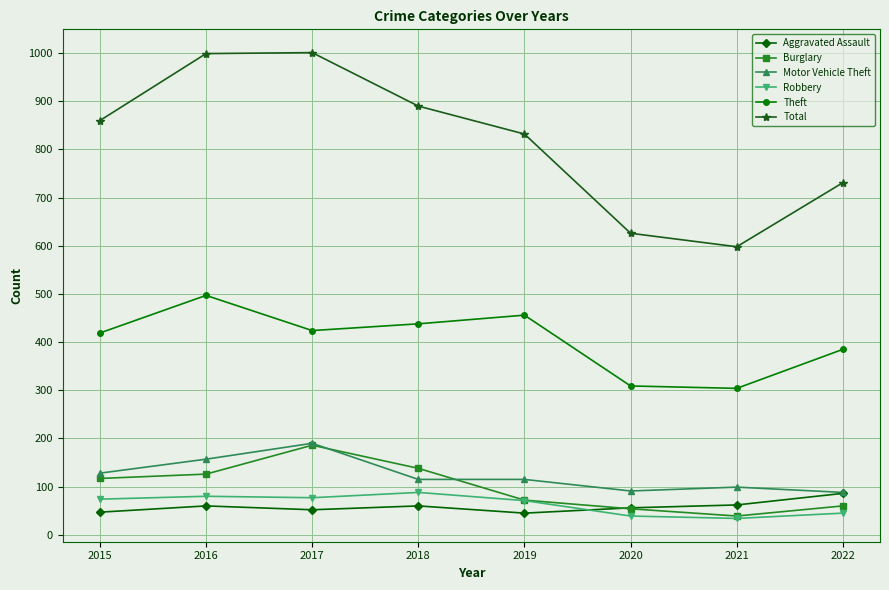

Which series has the largest range (max minus min)?

Total